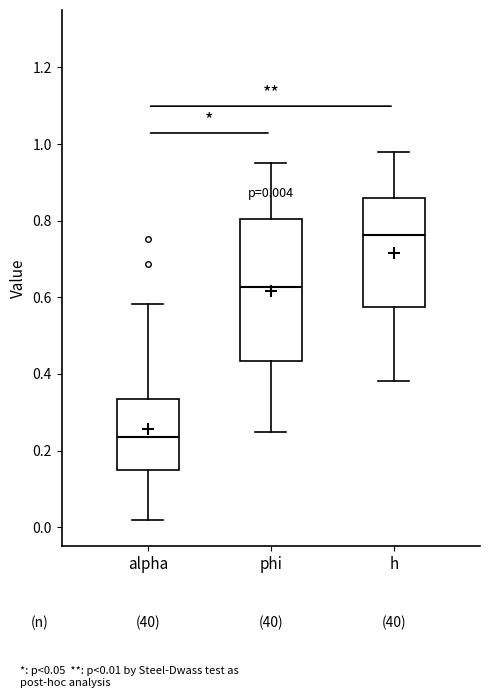

Which box's median line is the lowest?

alpha